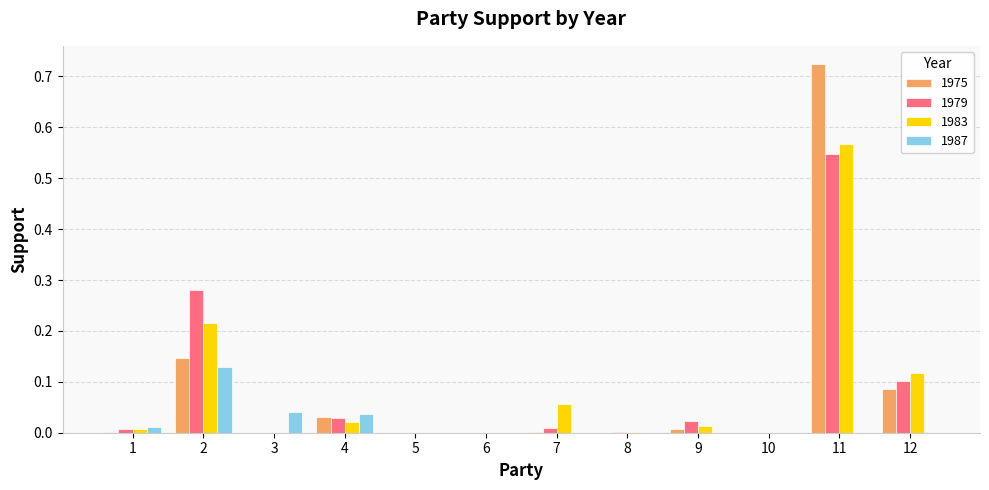

Is the value of 1983 at 11 greater than the value of 1975 at 2?

Yes